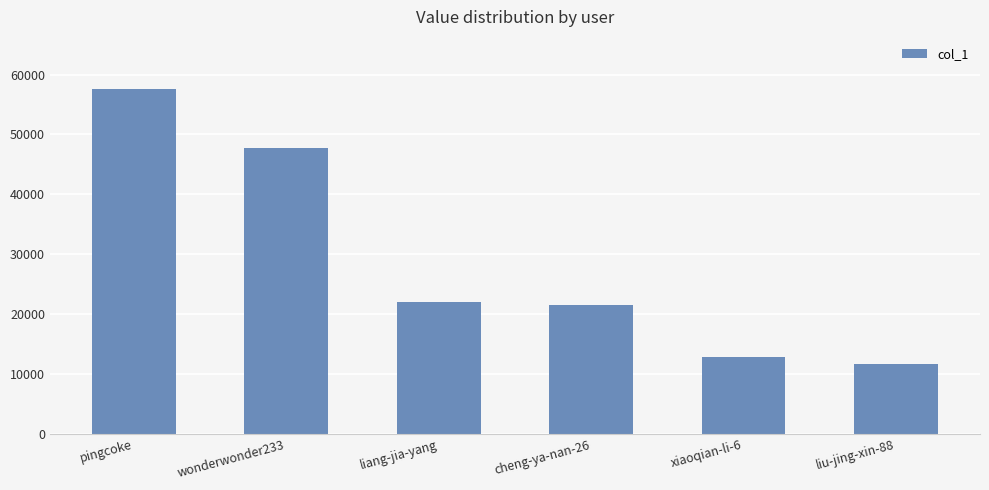

What is the sum of the values at cheng-ya-nan-26 and liang-jia-yang?

43498